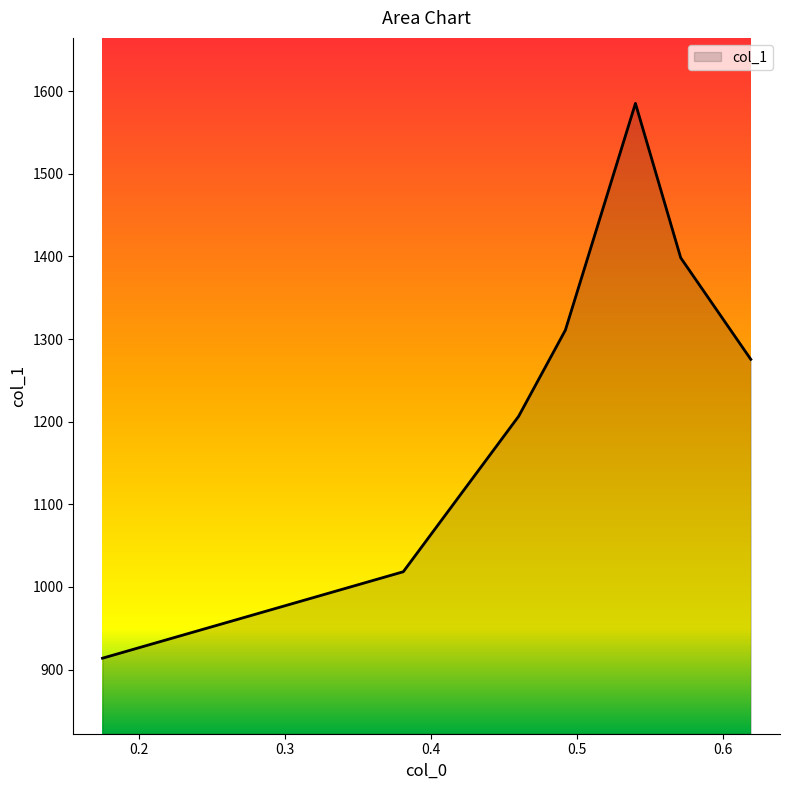

Does the chart display data point markers on the line(s)?

No